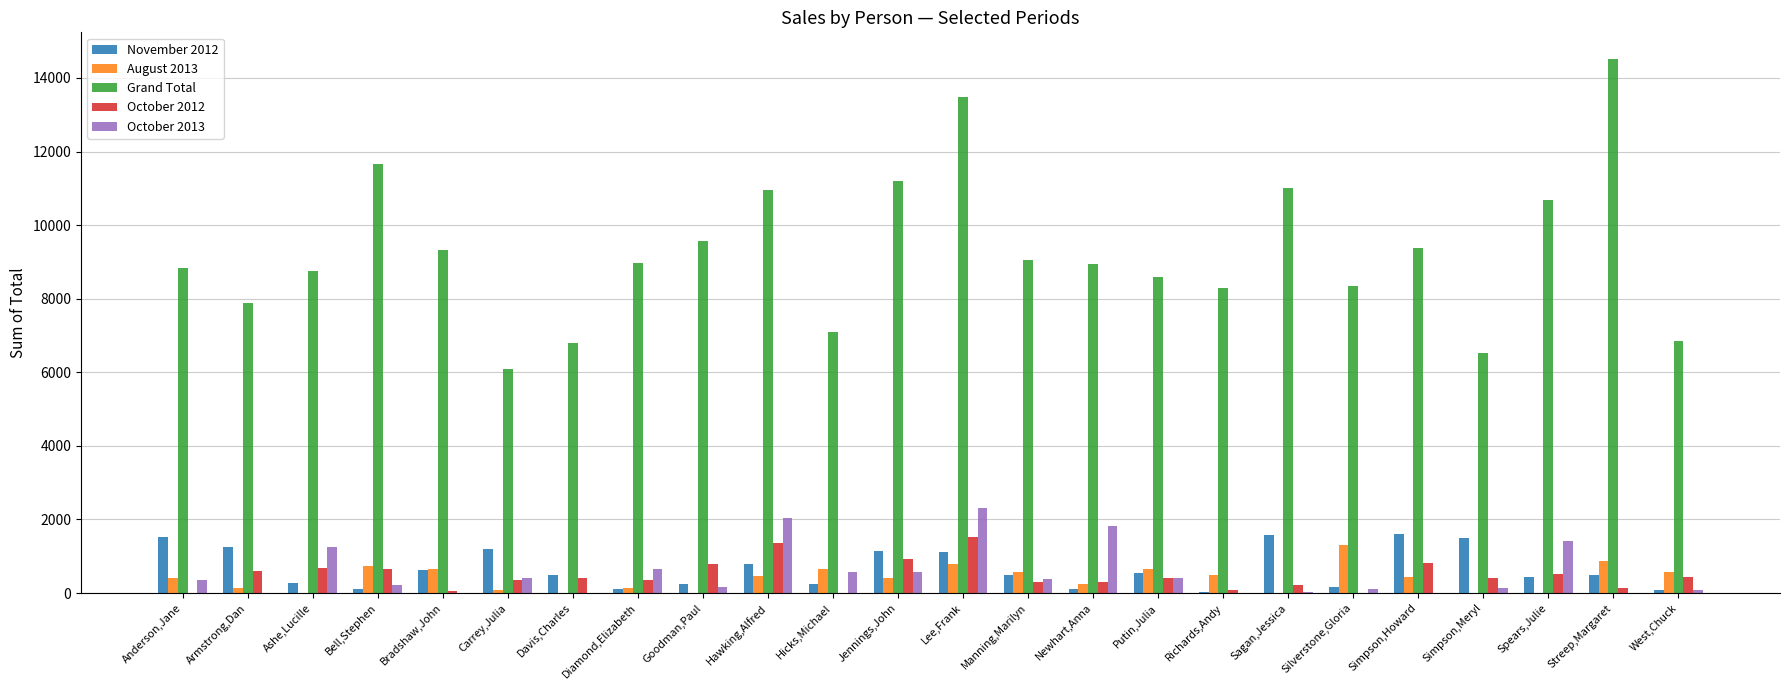

What is the total value across all series at Davis,Charles?

7696.2